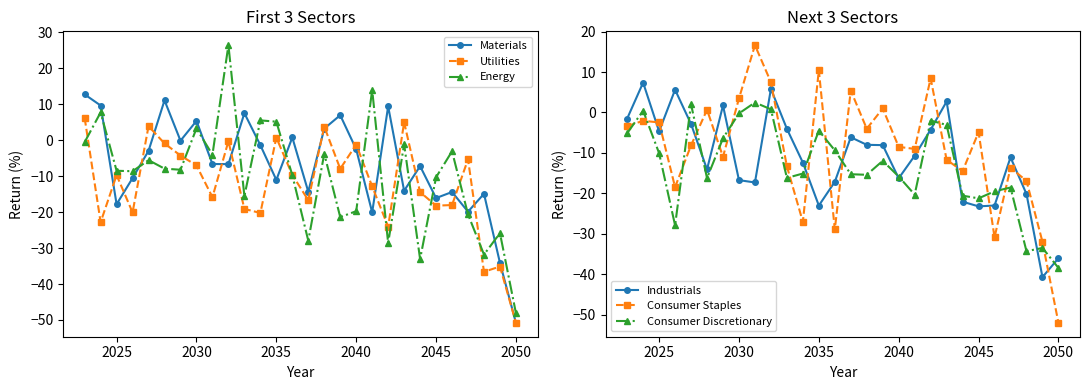

At which label does Consumer Staples reach its minimum?

2050